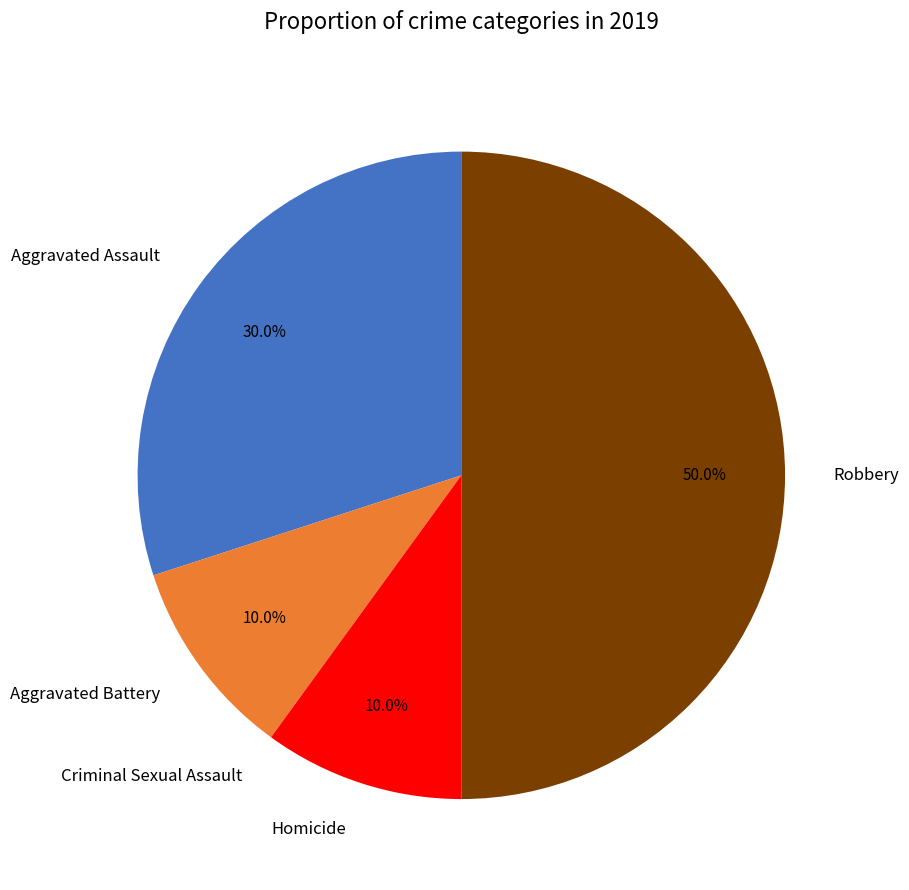

What is the largest slice in the pie chart?

Robbery